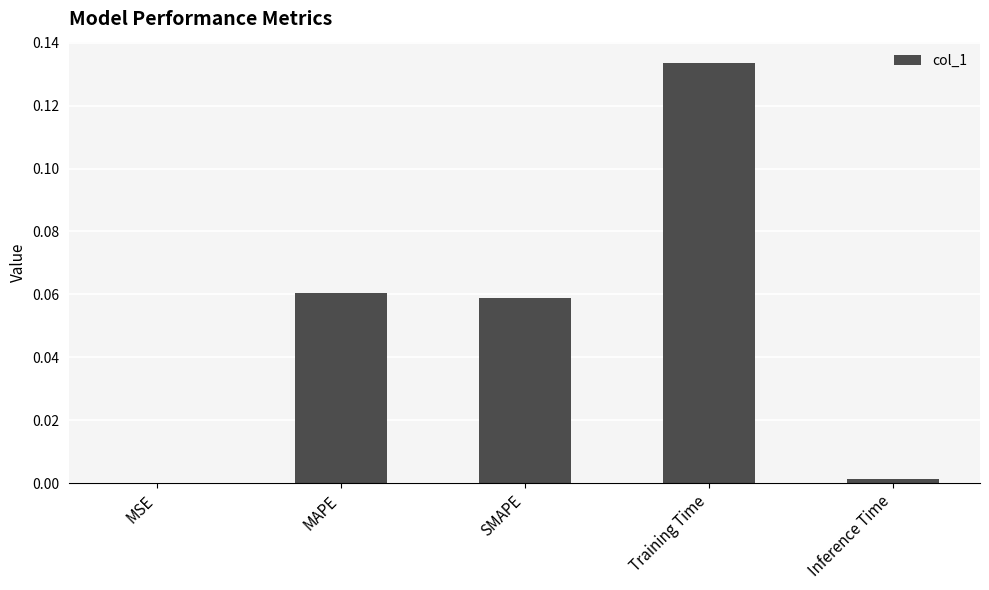

Which has a higher value, MSE or Training Time?

Training Time